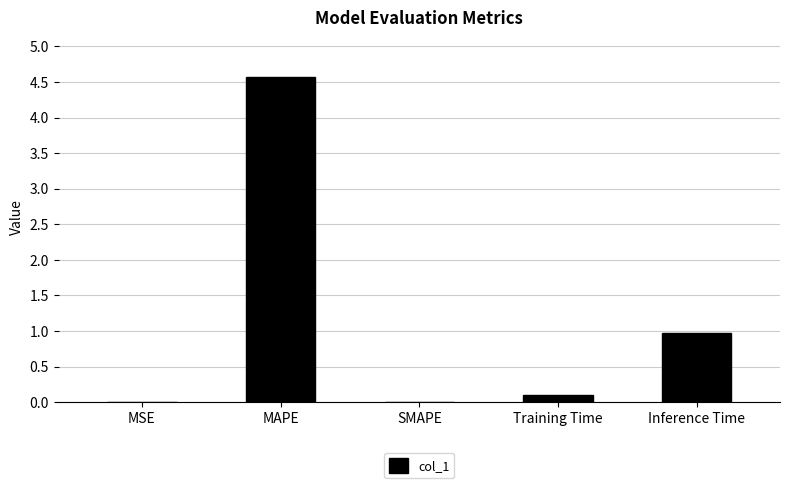

Which has a higher value, MAPE or MSE?

MAPE